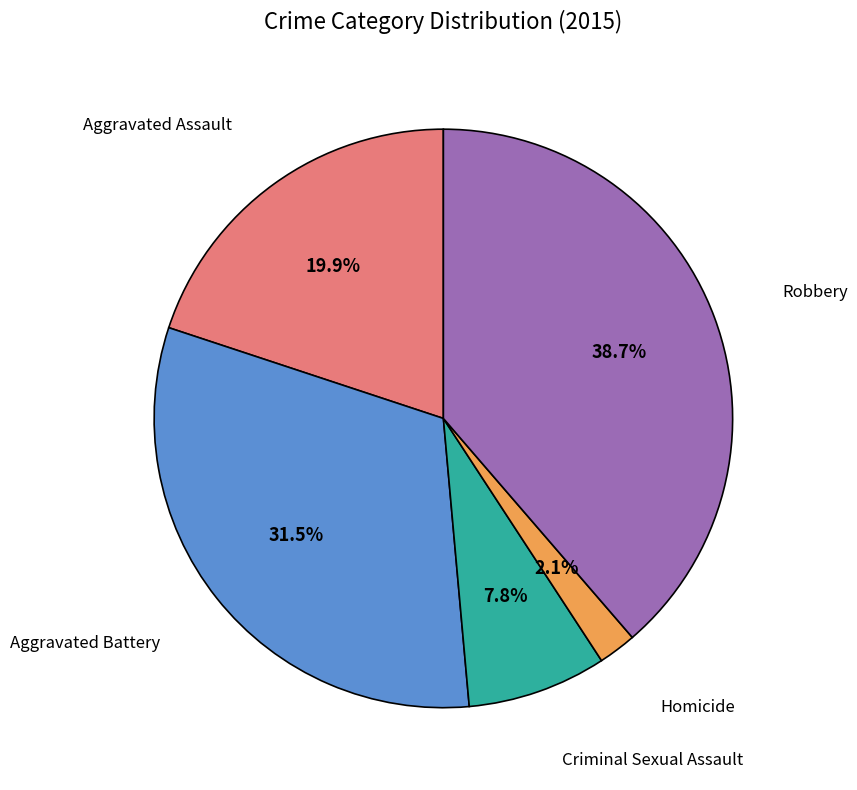

Rank the categories by value from highest to lowest.

Robbery, Aggravated Battery, Aggravated Assault, Criminal Sexual Assault, Homicide